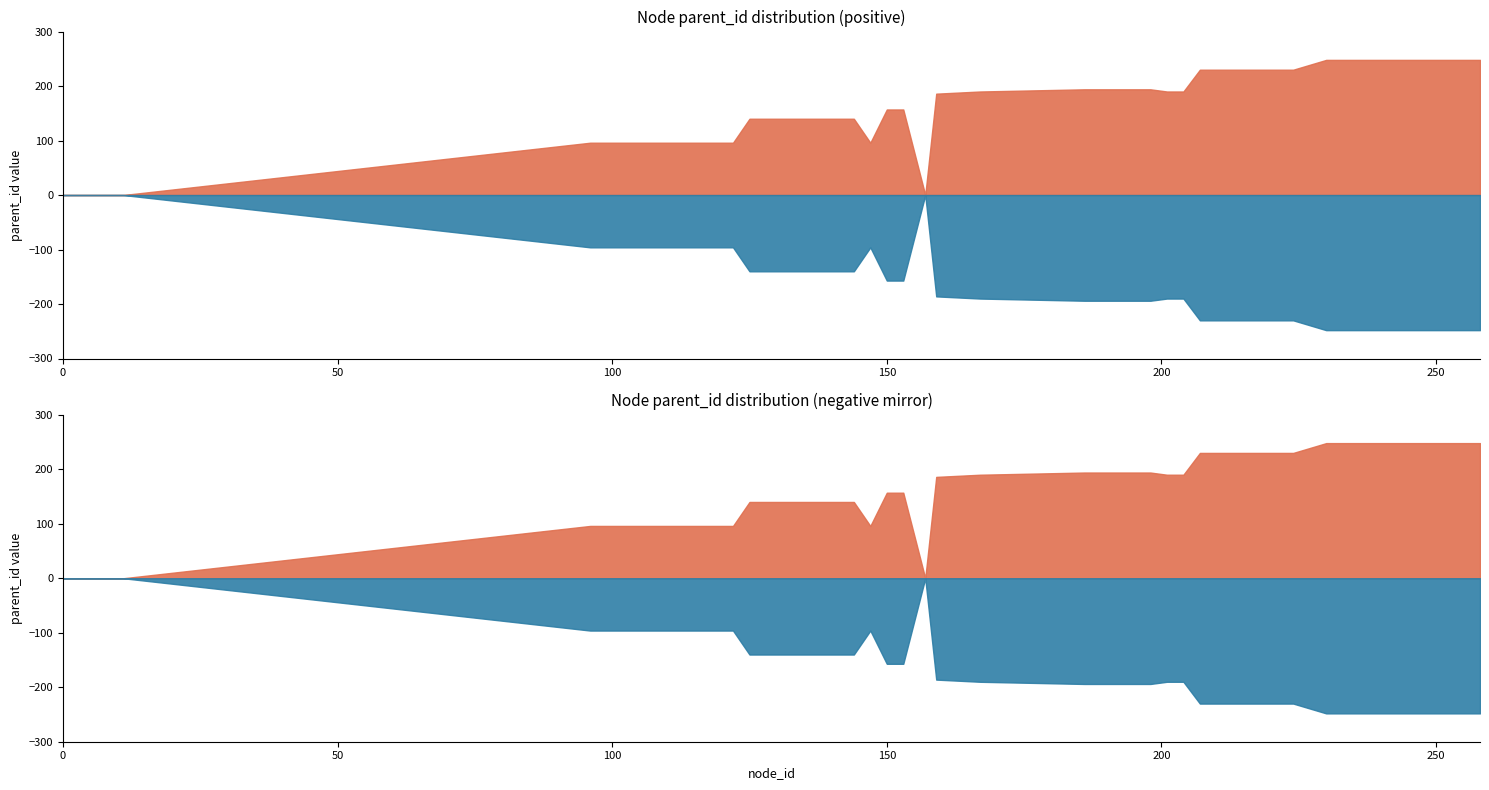

How many positive values does the parent_id_positive series have?

32